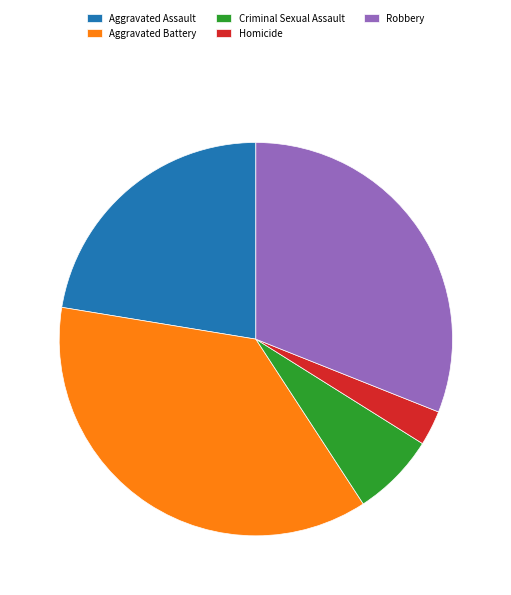

Does Aggravated Battery account for over 50% of the chart?

No